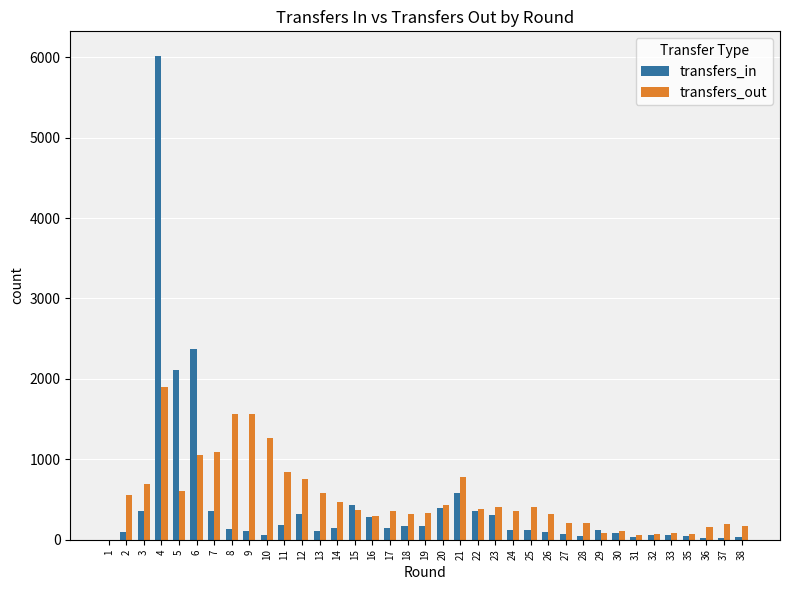

Count the number of categories in the chart.

37